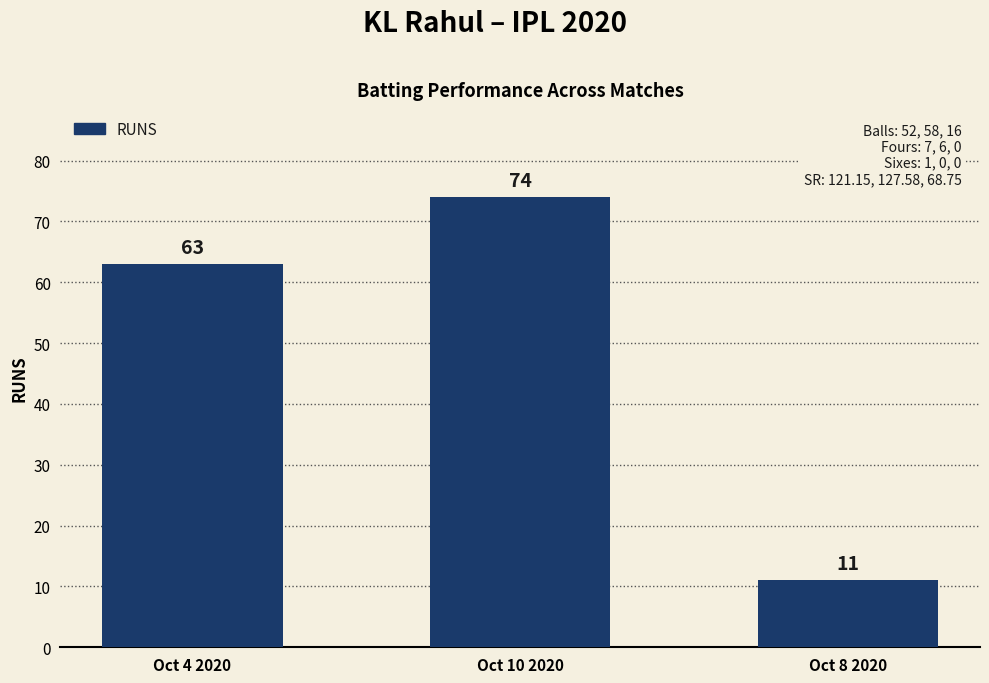

How many series are shown in this chart?

1